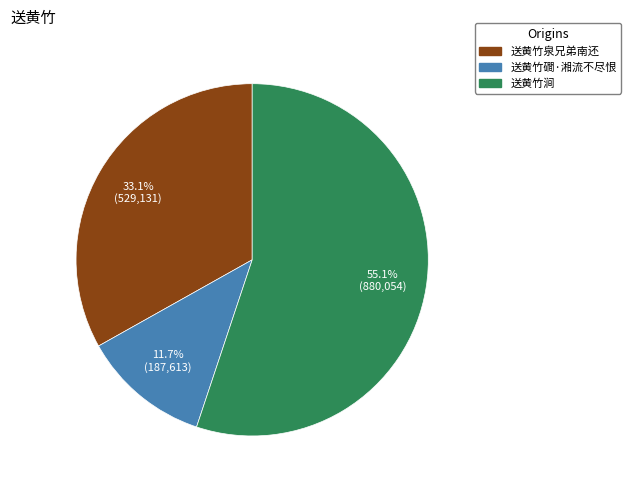

What percentage is NOT represented by 送黄竹磵·湘流不尽恨?

88.3%